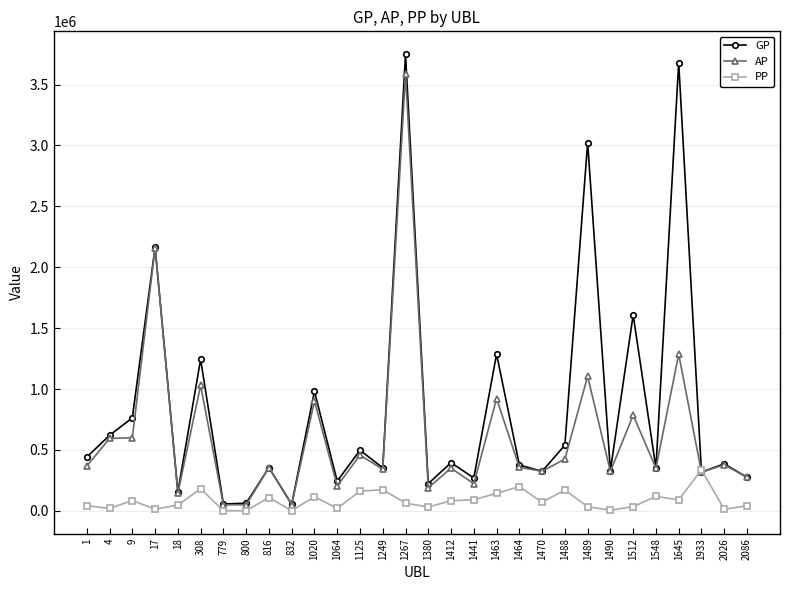

At which category is the sum across all series the highest?

1267